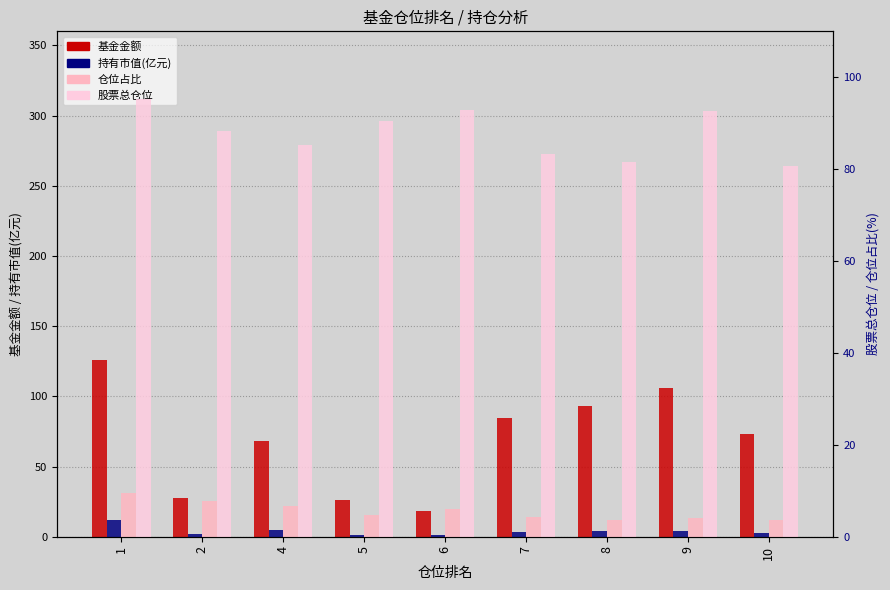

Reading left to right, extract all data points from this chart.

基金金额: 125.9	27.9	67.9	26.4	18.0	84.7	92.8	105.8	73.4
持有市值(亿元): 11.9	2.1	4.9	1.3	0.9	3.5	3.9	4.3	2.8
仓位占比: 9.5	7.7	6.7	4.7	5.9	4.4	3.7	4.2	3.6
股票总仓位: 95.2	88.2	85.2	90.6	92.9	83.3	81.5	92.7	80.7